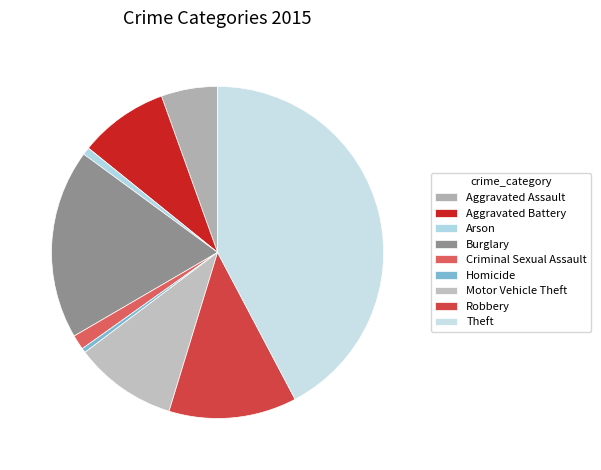

Do Burglary and Aggravated Battery together represent more than half of the pie?

No